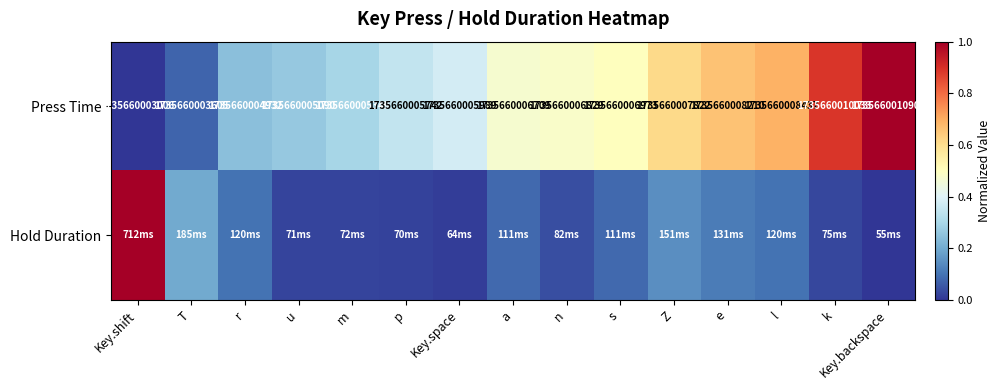

At which label does Press Time reach its minimum?

Key.shift